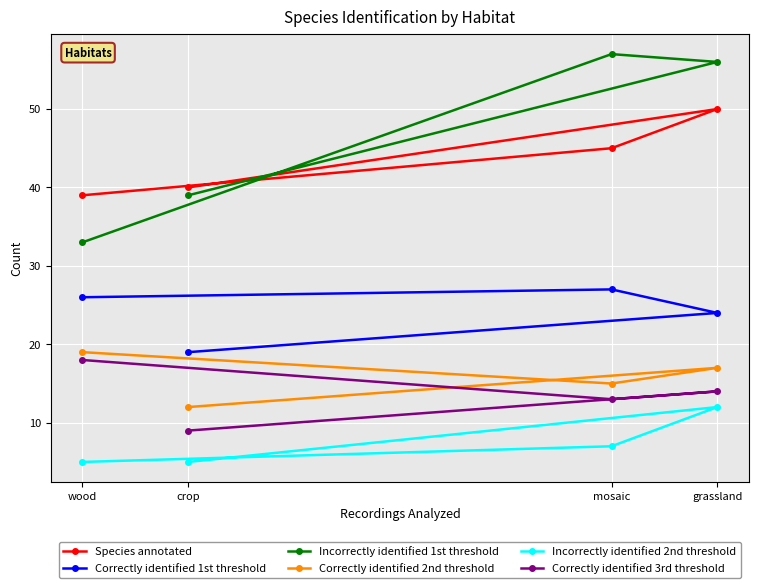

What is the label of the 4th point from the right?

wood